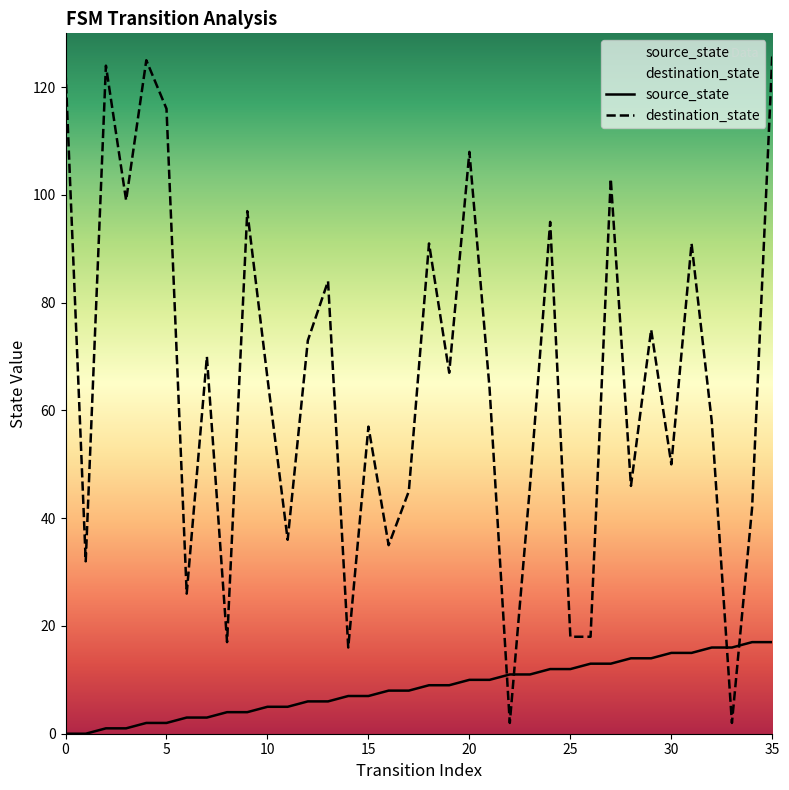

What is the difference between the destination_state values at 20 and 35?

18